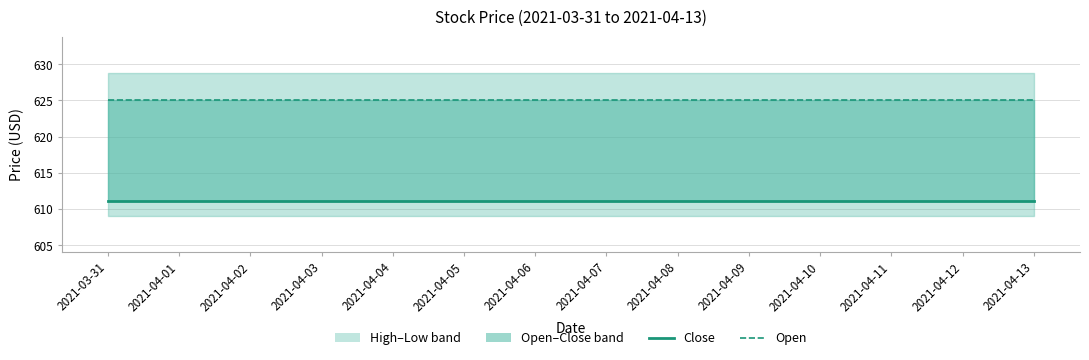

What is the approximate value of Close at 2021-04-09?

611.1